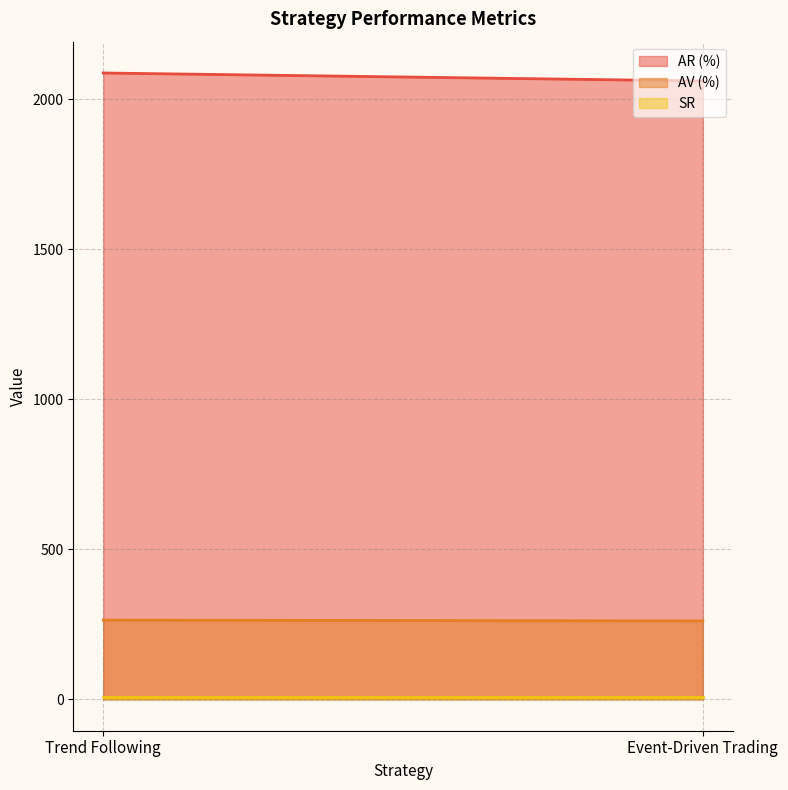

What value does the SR series have at Event-Driven Trading?

7.9